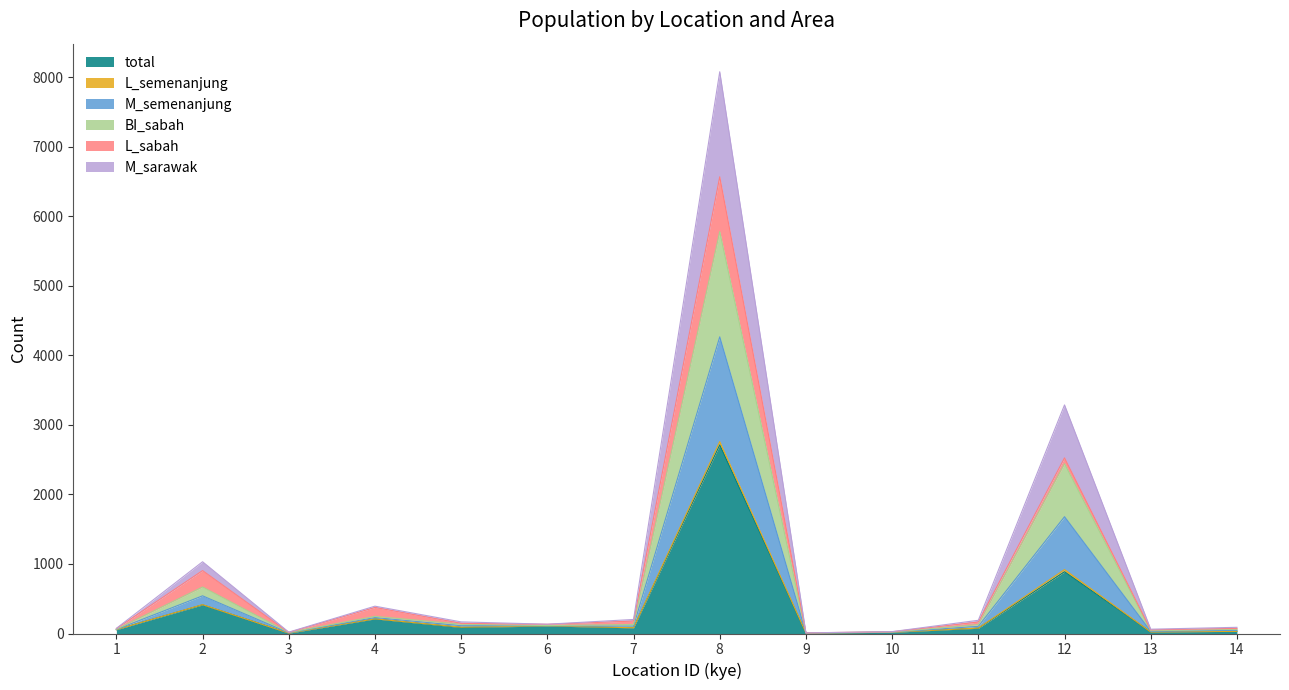

What is the maximum value for total?

2713